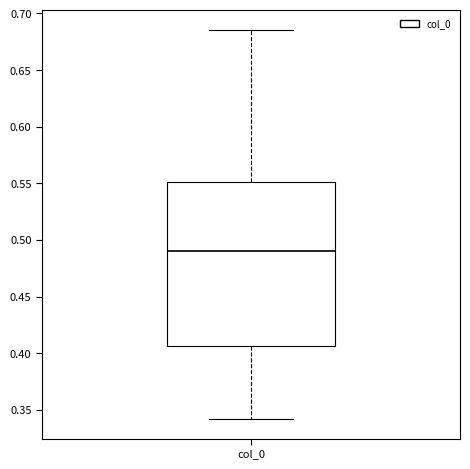

Transcribe this box plot: give where the median line is, the range the box spans, and where the two whiskers end, as read against the y-axis. The values are not printed on the chart, so give them approximately, as read against the axis.

median 0.490, box 0.405 to 0.550, whiskers 0.340 to 0.685